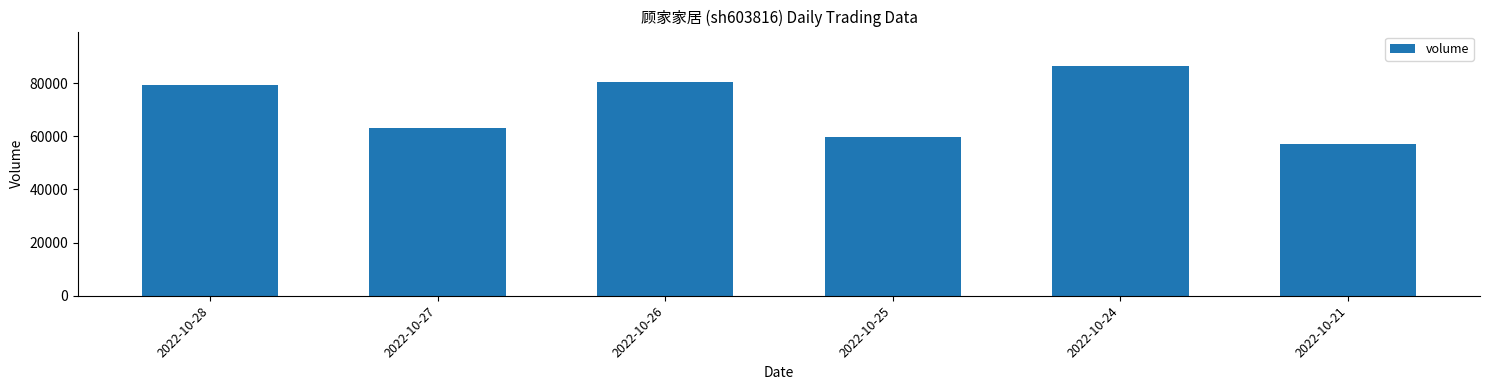

What is the minimum value shown in the chart?

56971